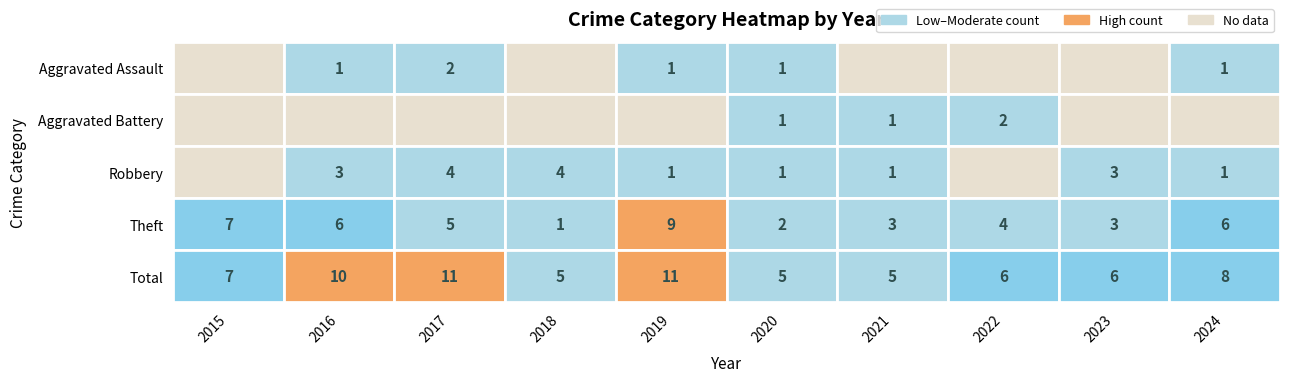

At which label is Aggravated Battery closest to 1?

2020